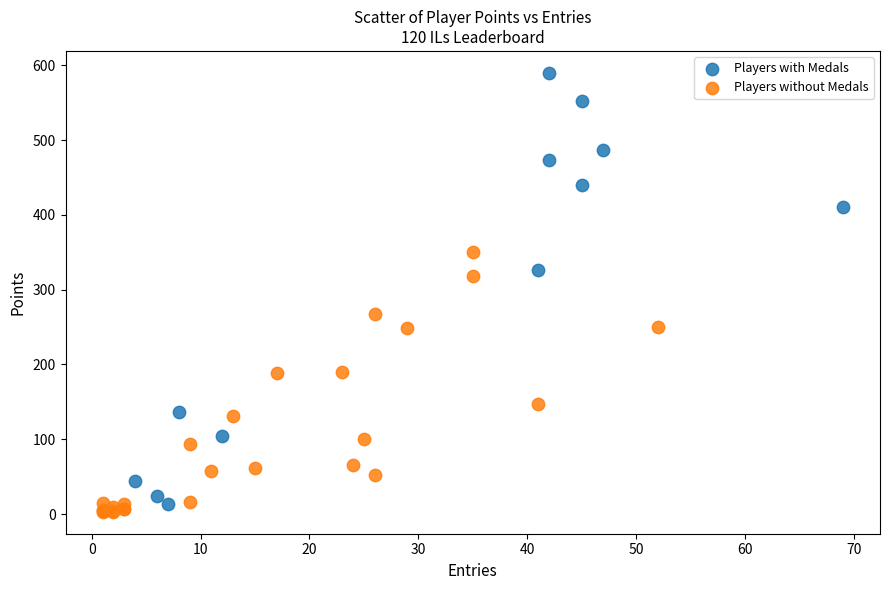

Which series reaches the maximum Y coordinate?

Players with Medals